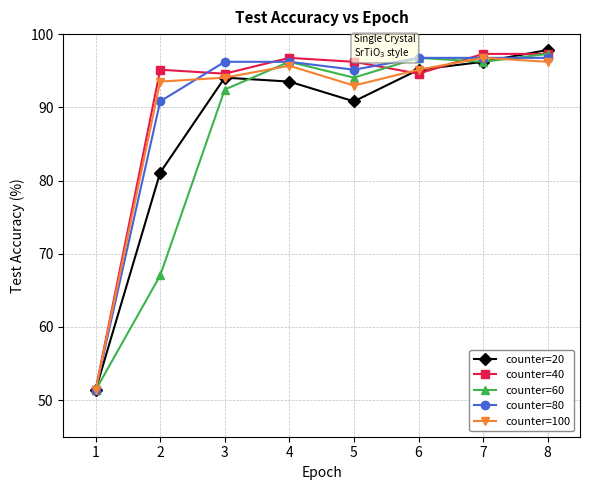

The counter=100 series shows 143.2 at 2. True or false?

False